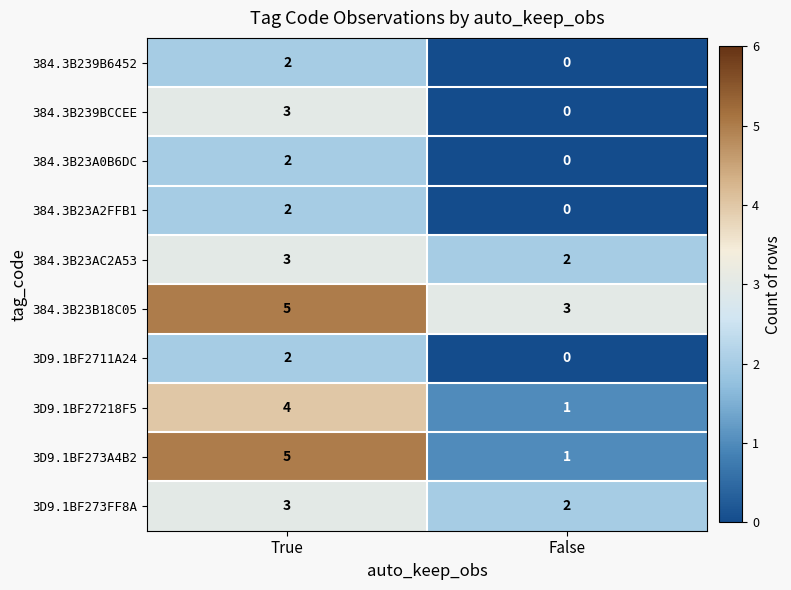

What is the difference between the highest and lowest values at True?

3